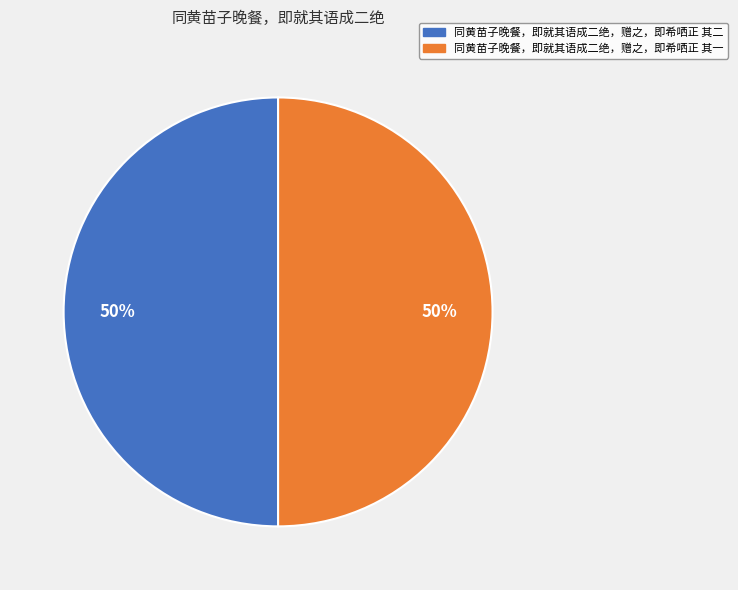

Combined, do 同黄苗子晚餐，即就其语成二绝，赠之，即希哂正 其一 and 同黄苗子晚餐，即就其语成二绝，赠之，即希哂正 其二 account for over 50%?

Yes